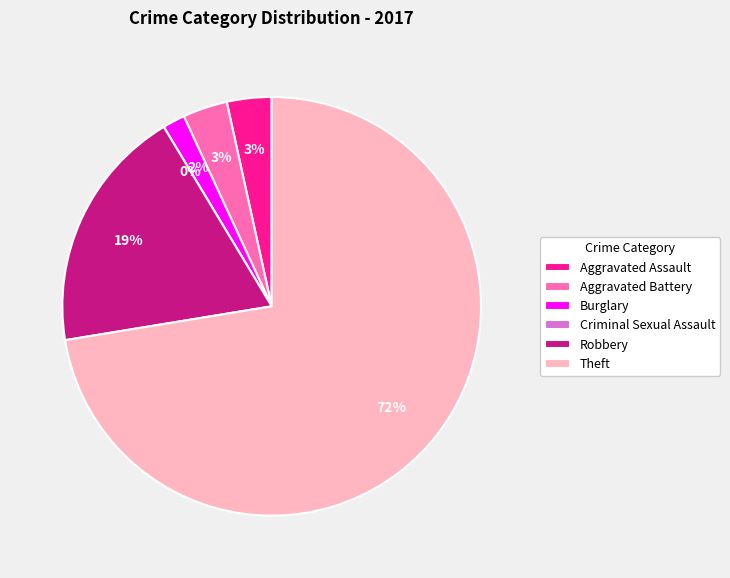

Which slice is the smallest?

Criminal Sexual Assault